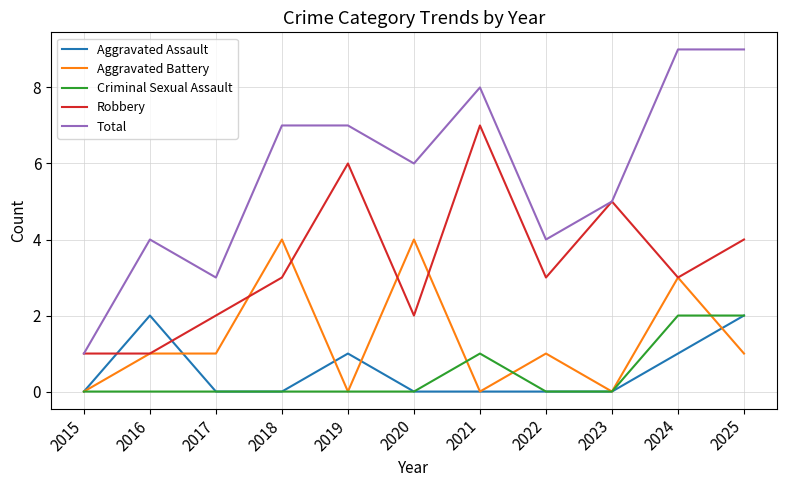

What is the difference between the maximum and minimum values in the Aggravated Assault series?

2